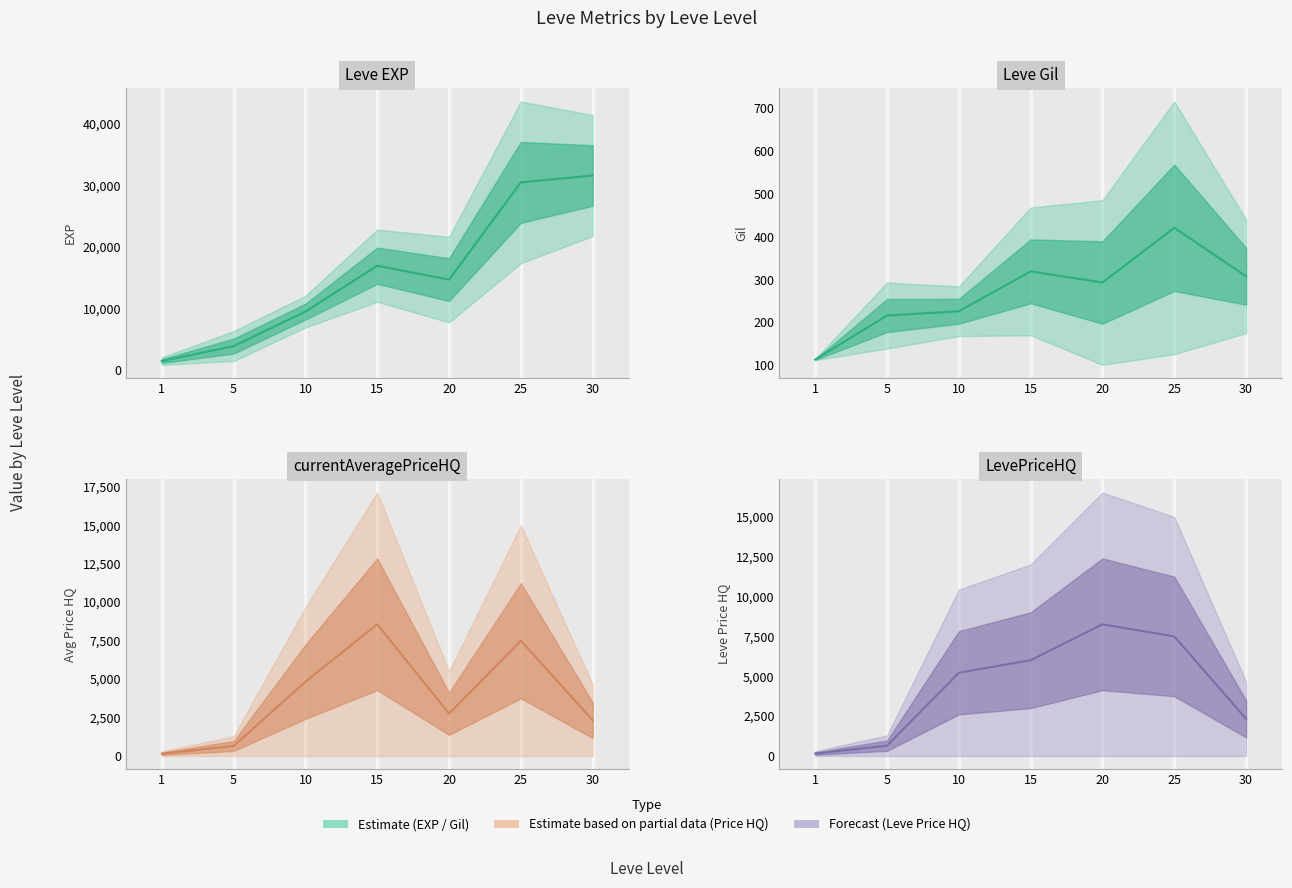

At which label does the data first exceed 5212?

10